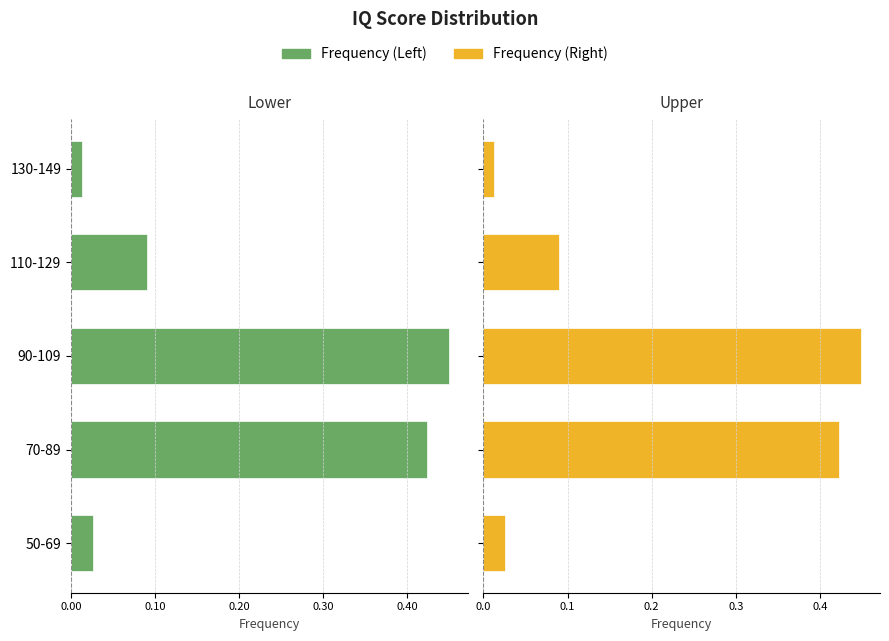

How many bars are there in total?

10